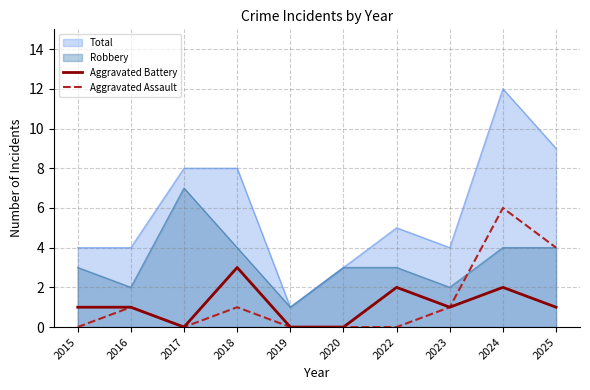

Reading right to left, what are all the values shown in this chart?

Aggravated Battery: 1	2	1	2	0	0	3	0	1	1
Aggravated Assault: 4	6	1	0	0	0	1	0	1	0